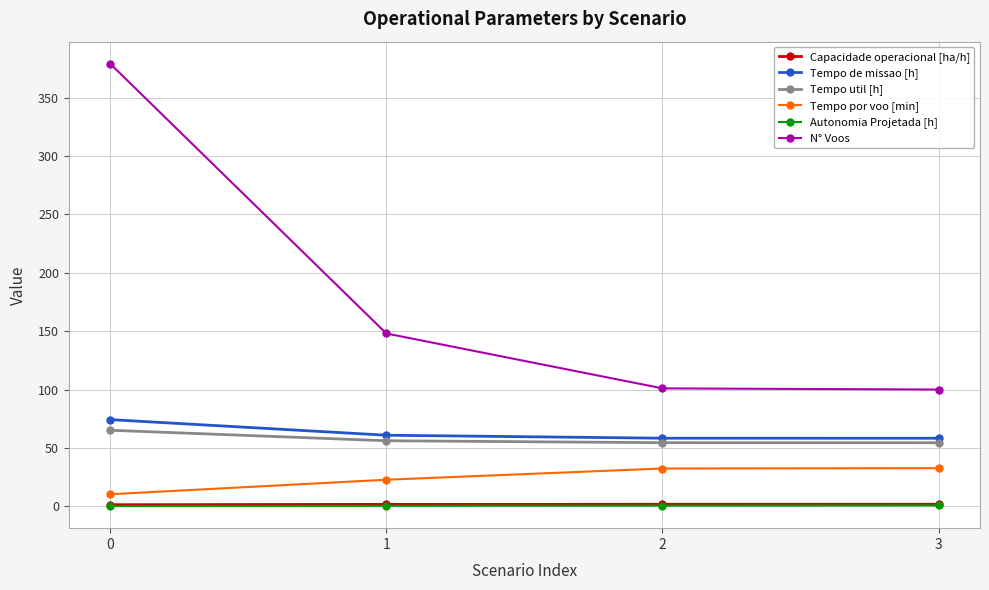

What is the maximum value for N° Voos?

379.0